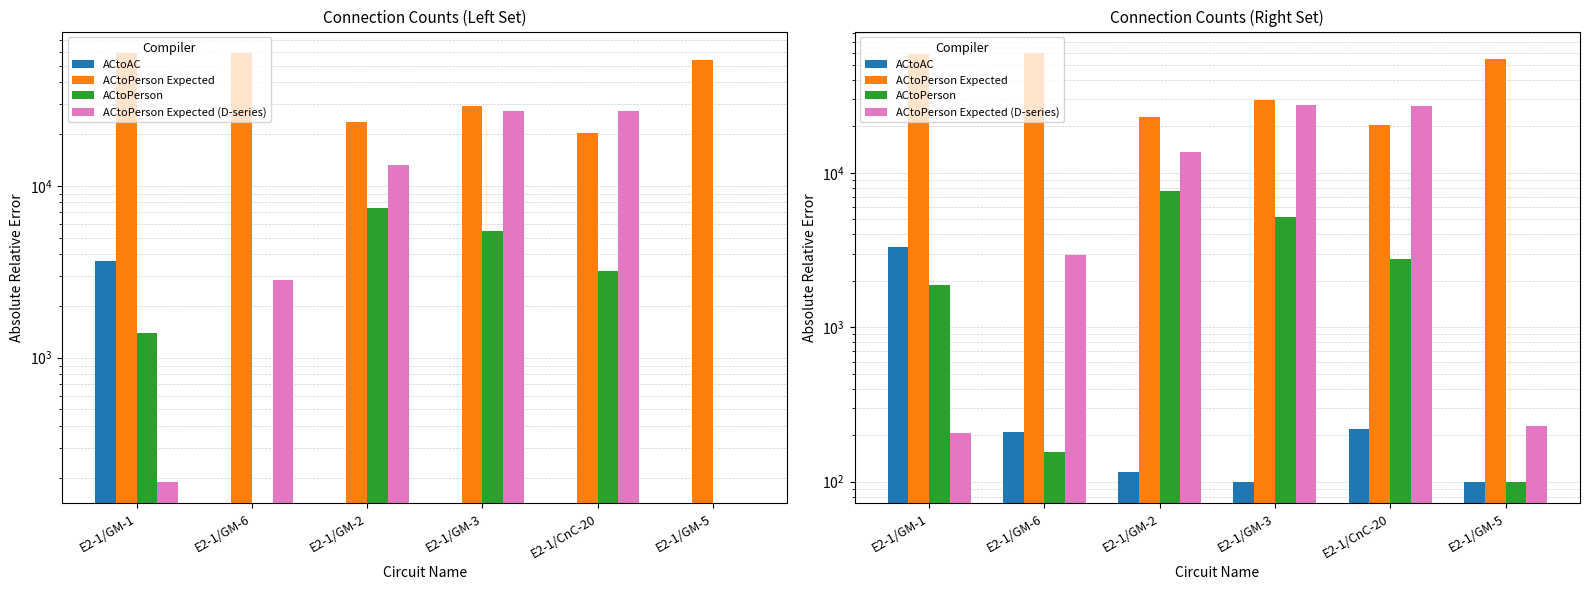

How many values in the ACtoPerson Expected (D-series) series exceed 13698?

2